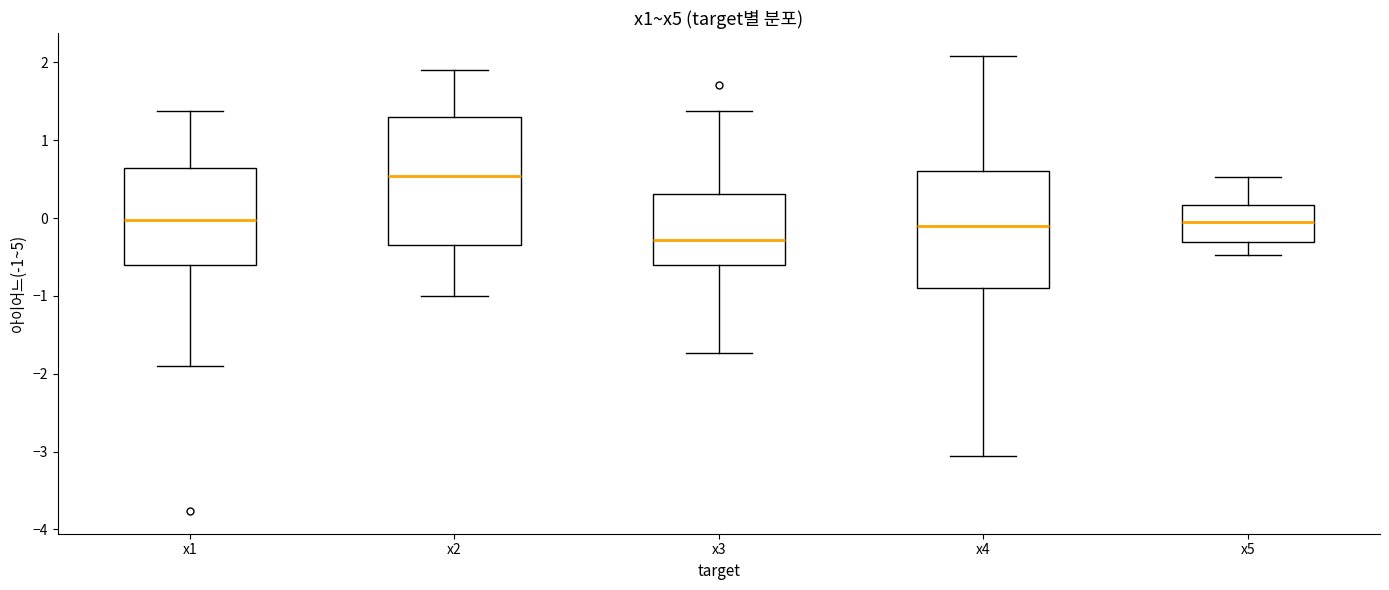

Reading left to right, transcribe this box plot: for each box, give where its median line is, the range the box spans, and where its two whiskers end, as read against the y-axis. The values are not printed on the chart, so give them approximately, as read against the axis.

x1: median 0.0, box -0.6 to 0.6, whiskers -1.9 to 1.4
x2: median 0.5, box -0.3 to 1.3, whiskers -1.0 to 1.9
x3: median -0.3, box -0.6 to 0.3, whiskers -1.7 to 1.4
x4: median -0.1, box -0.9 to 0.6, whiskers -3.1 to 2.1
x5: median 0.0, box -0.3 to 0.2, whiskers -0.5 to 0.5